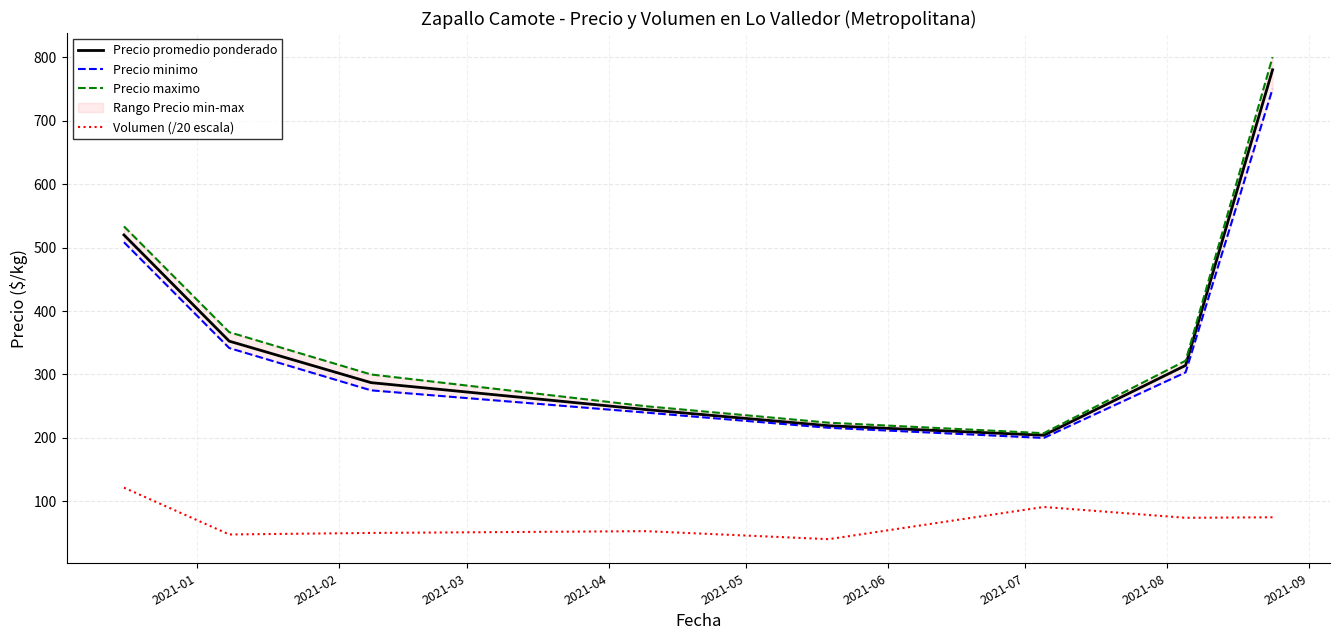

What is the sum of all Precio maximo values?

3003.2